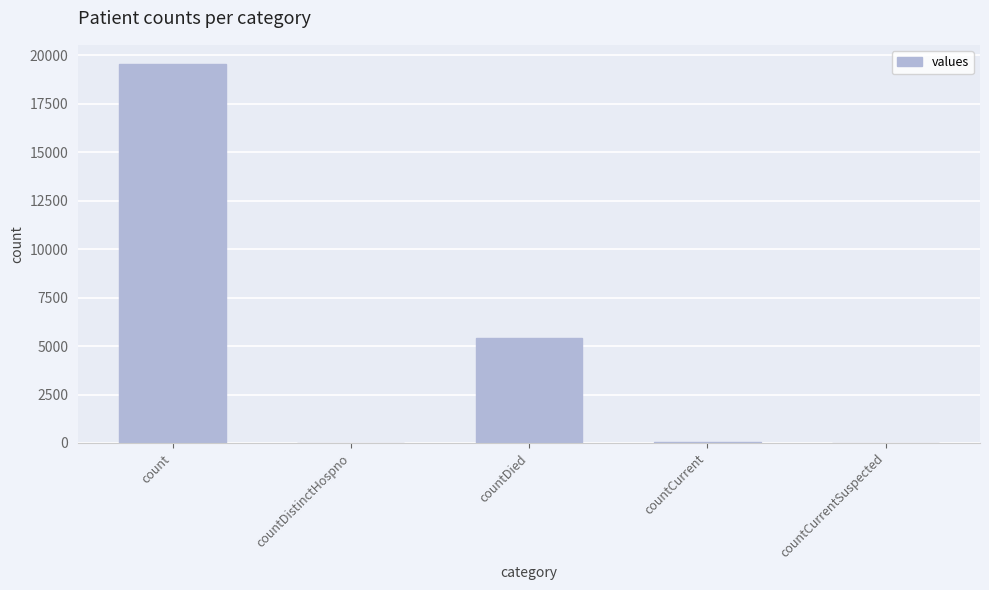

What is the maximum value shown in the chart?

19571